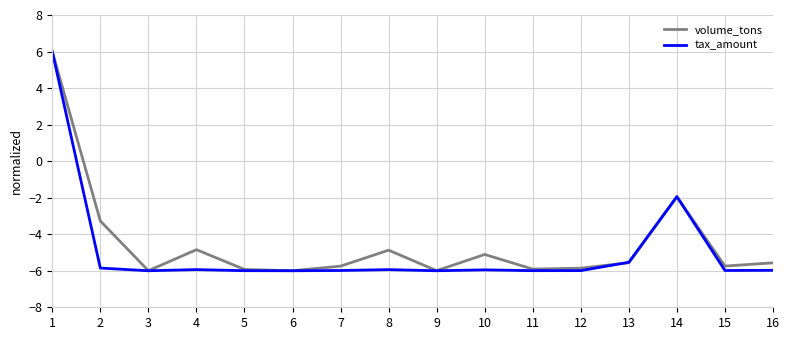

Where does the volume_tons series first go above -5?

1